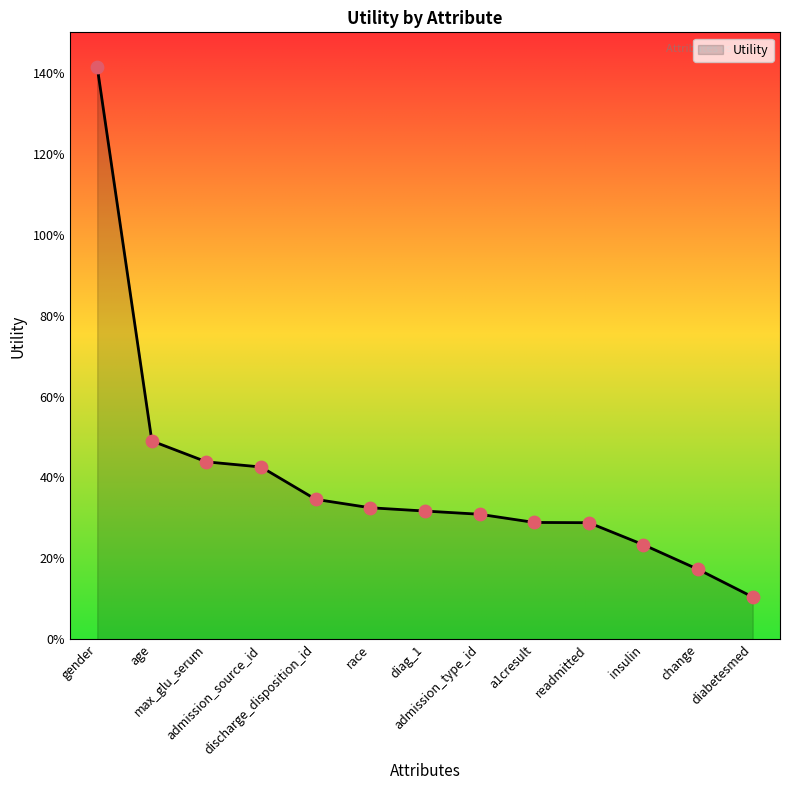

Between gender and max_glu_serum, which is larger?

gender